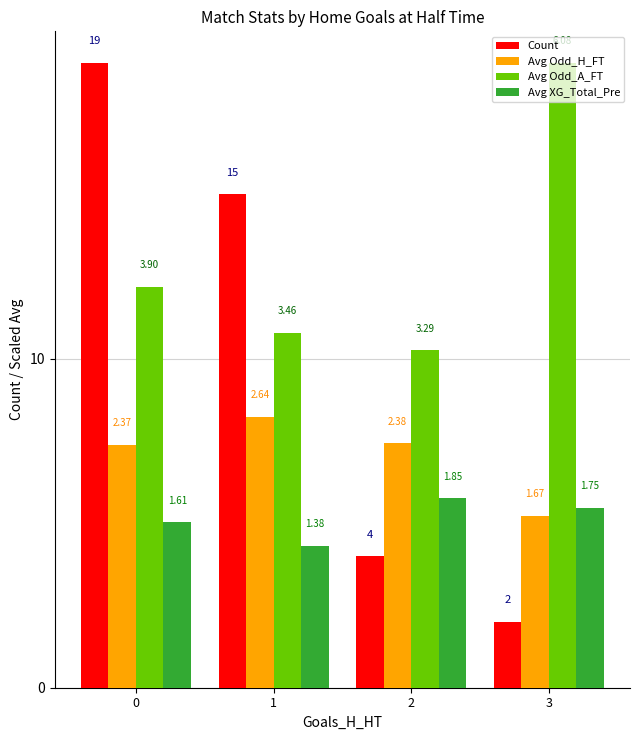

What are all the series names shown in the legend?

Count, Avg Odd_H_FT, Avg Odd_A_FT, Avg XG_Total_Pre